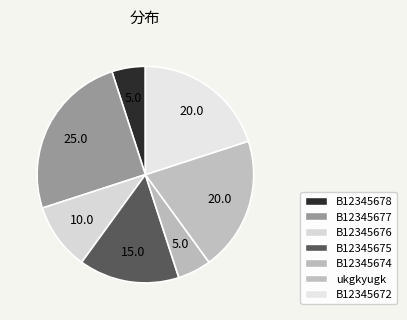

How many slices are in this pie chart?

7